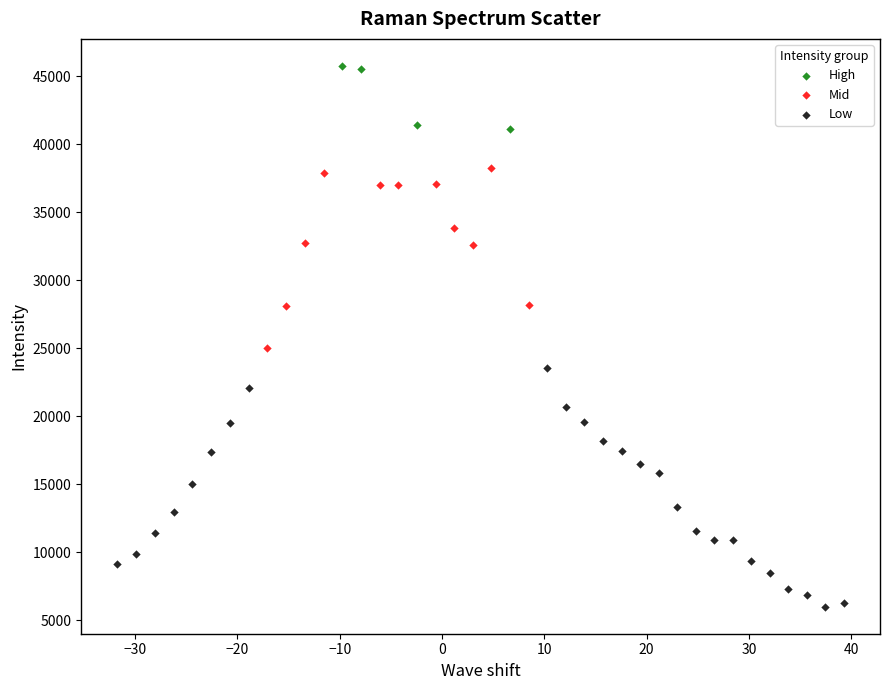

Which series contains the highest Y value?

High